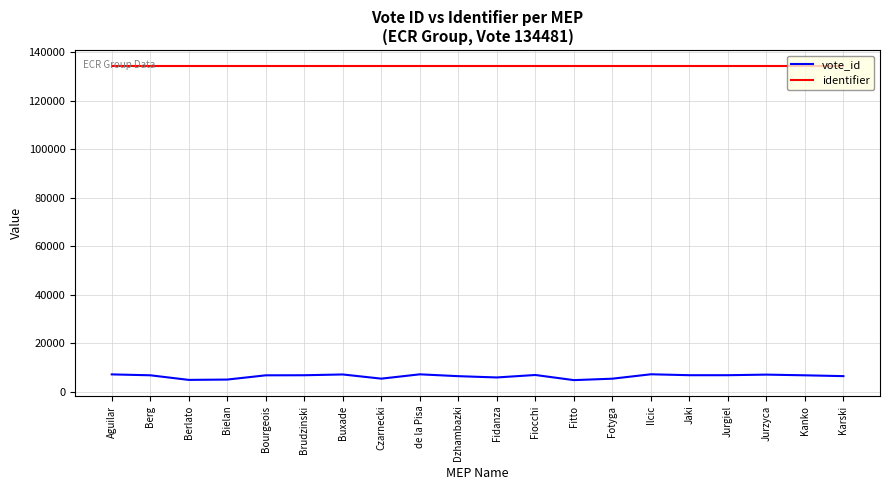

What is the minimum value for vote_id?

4880